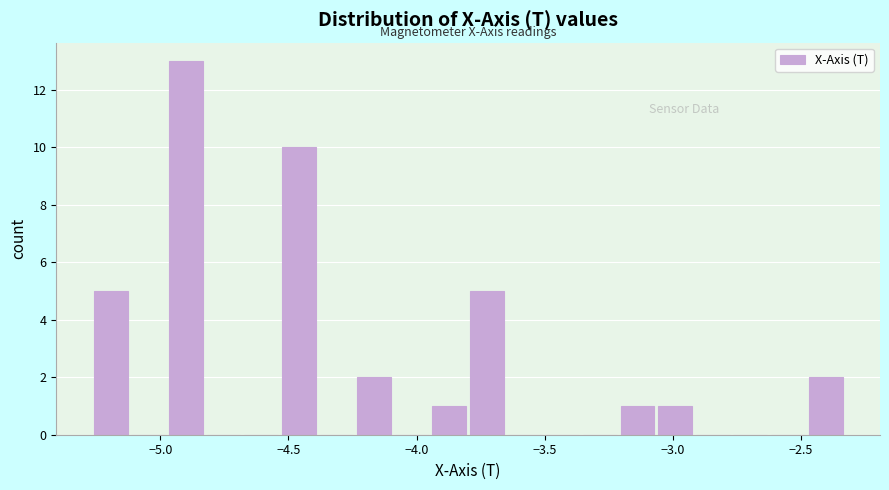

Read against the x-axis, roughly where is the centre of the tallest bar?

-4.90